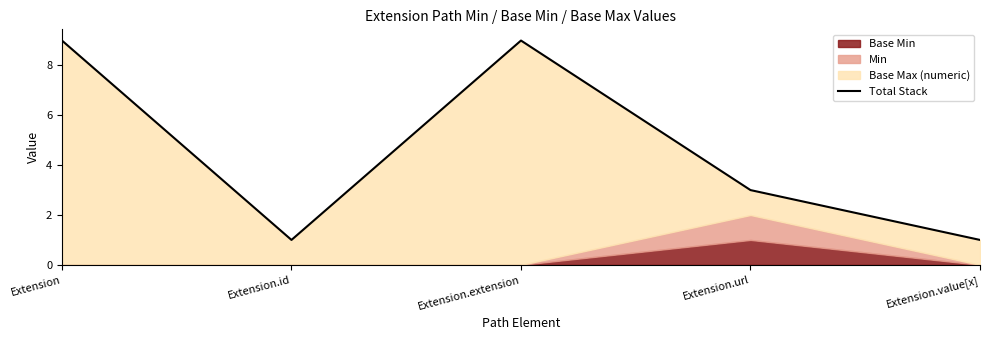

How many data points does each series have?

5